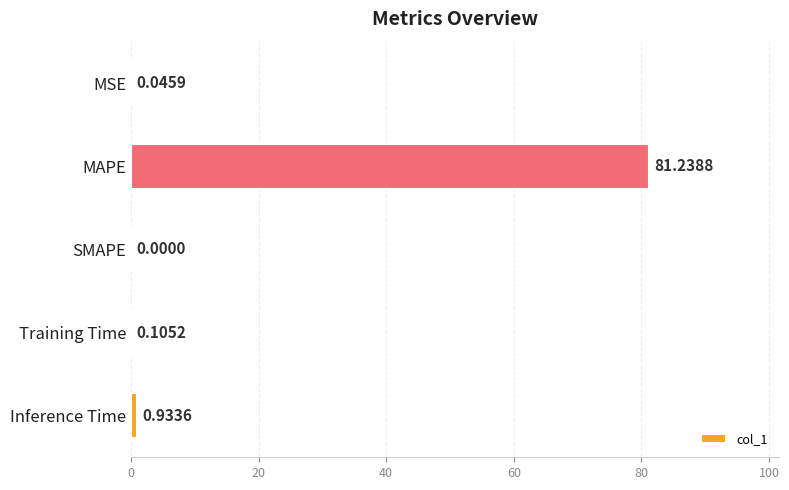

What is the change in value from Training Time to Inference Time?

+0.8